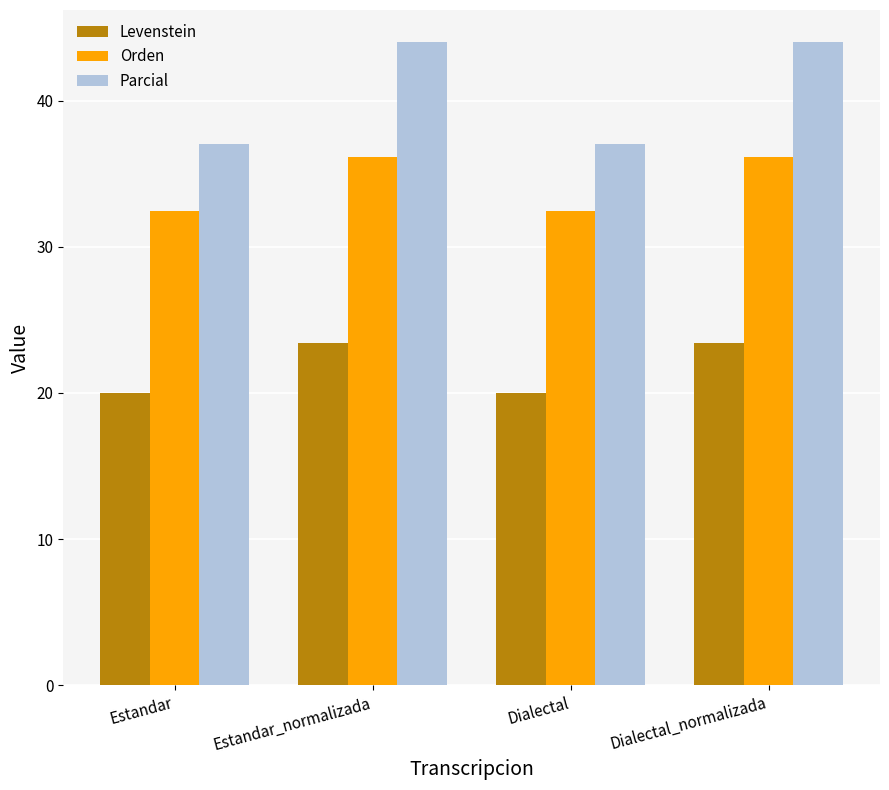

What is the total value across all series at Estandar?

89.5